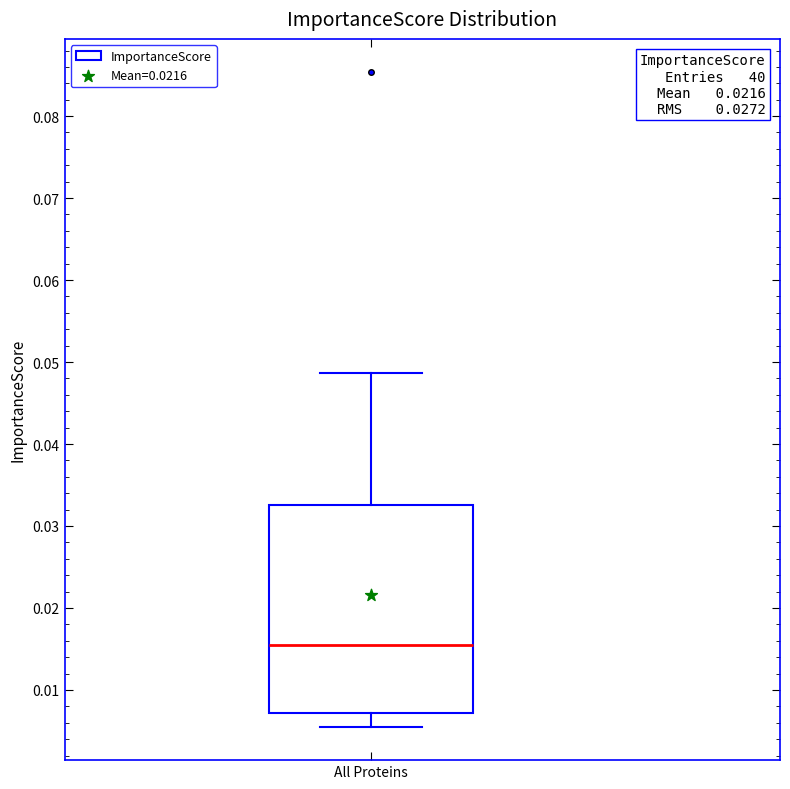

Read this box plot against the y-axis: the position of the median line, the range covered by the box, and the ends of both whiskers. The values are not printed on the chart, so give them approximately, as read against the axis.

median 0.016, box 0.007 to 0.033, whiskers 0.005 to 0.049